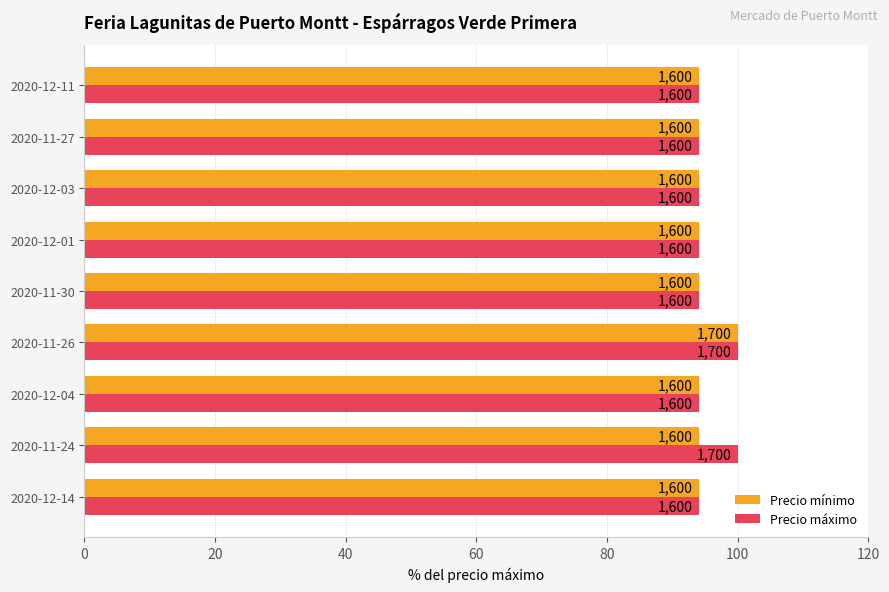

What is the maximum value shown in the chart?

100.0